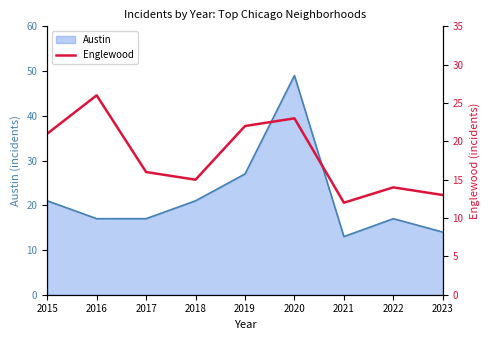

Is it true that Austin equals 49 at 2020?

True